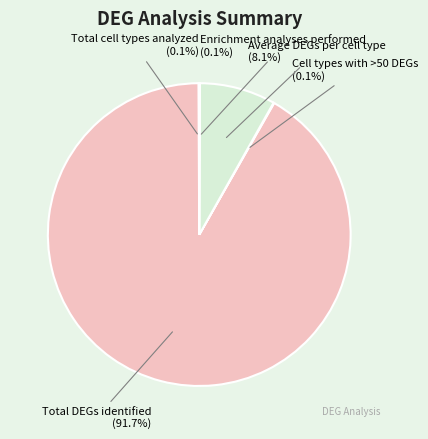

How much of the chart is everything except Average DEGs per cell type?

91.9%